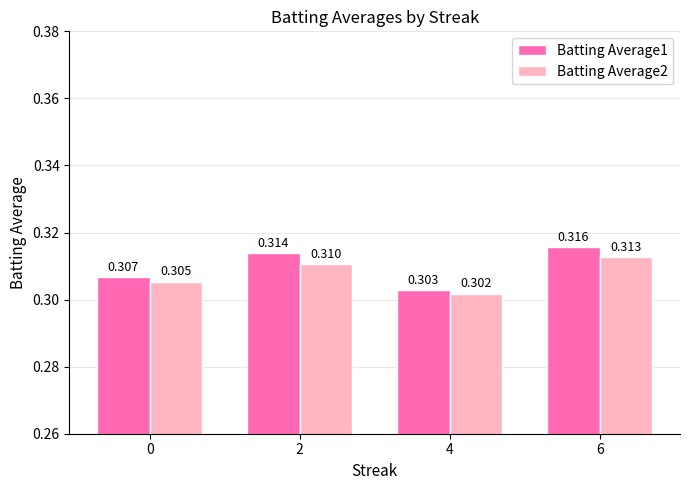

Rank the series by their maximum value, from lowest to highest.

Batting Average2, Batting Average1